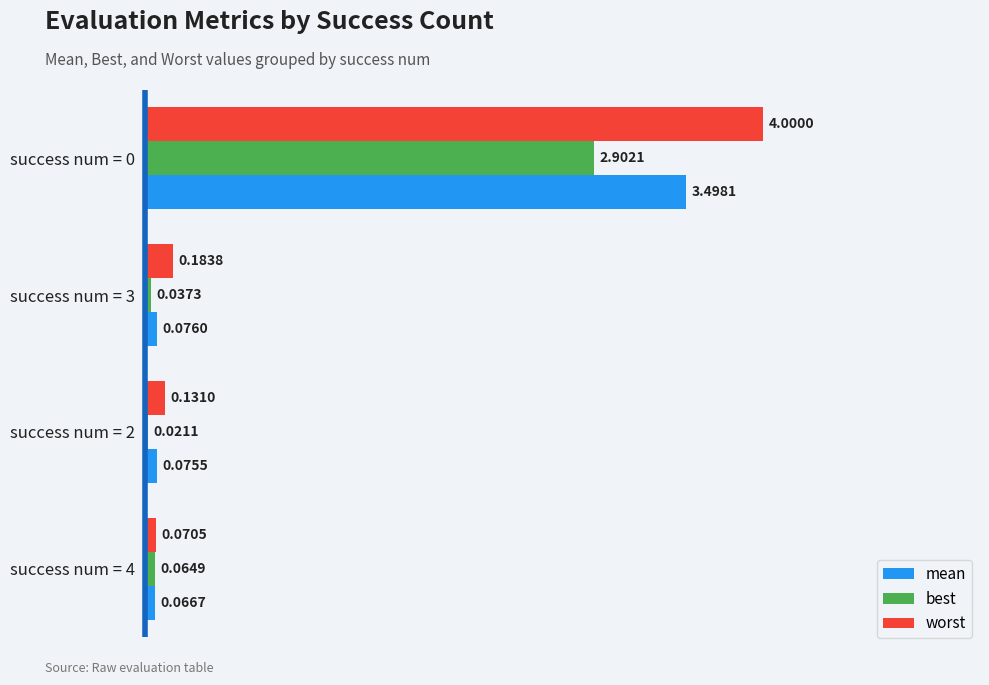

Which series has the largest total across all categories?

worst